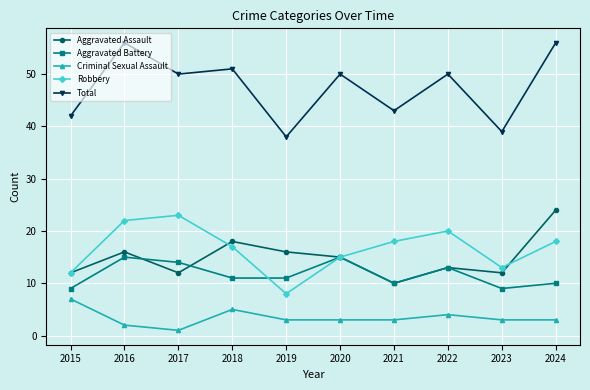

True or false: Total and Robbery intersect in this chart.

False